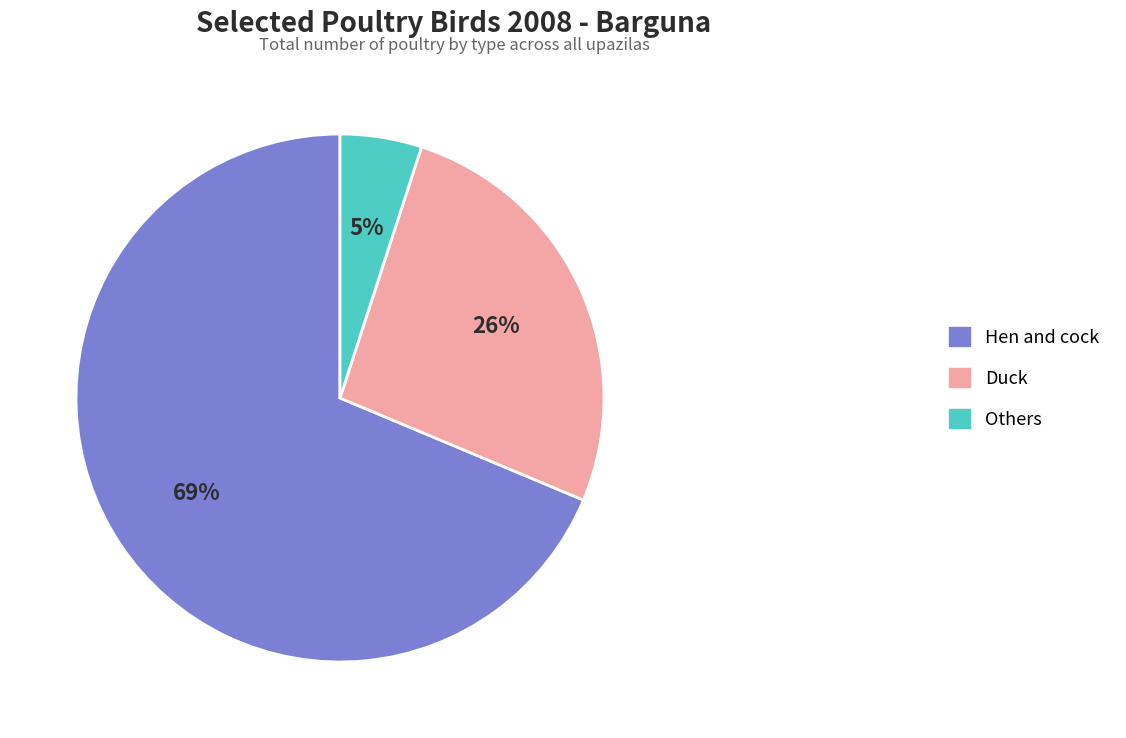

Count the number of slices in the pie.

3